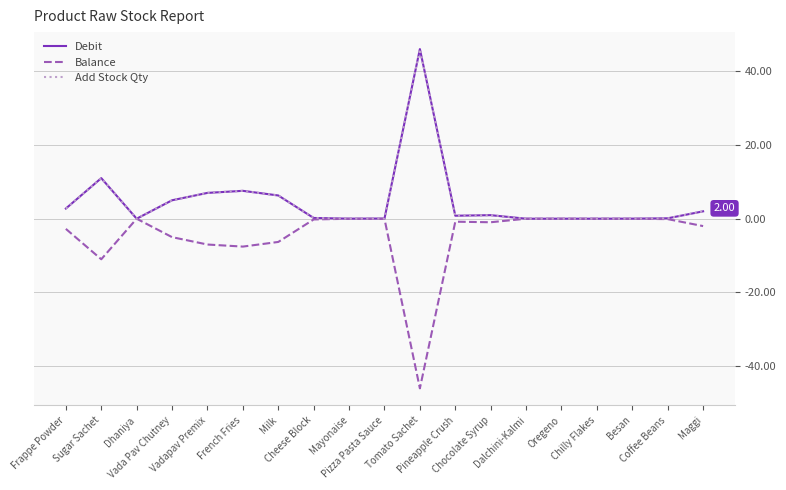

Does the chart display data point markers on the line(s)?

No